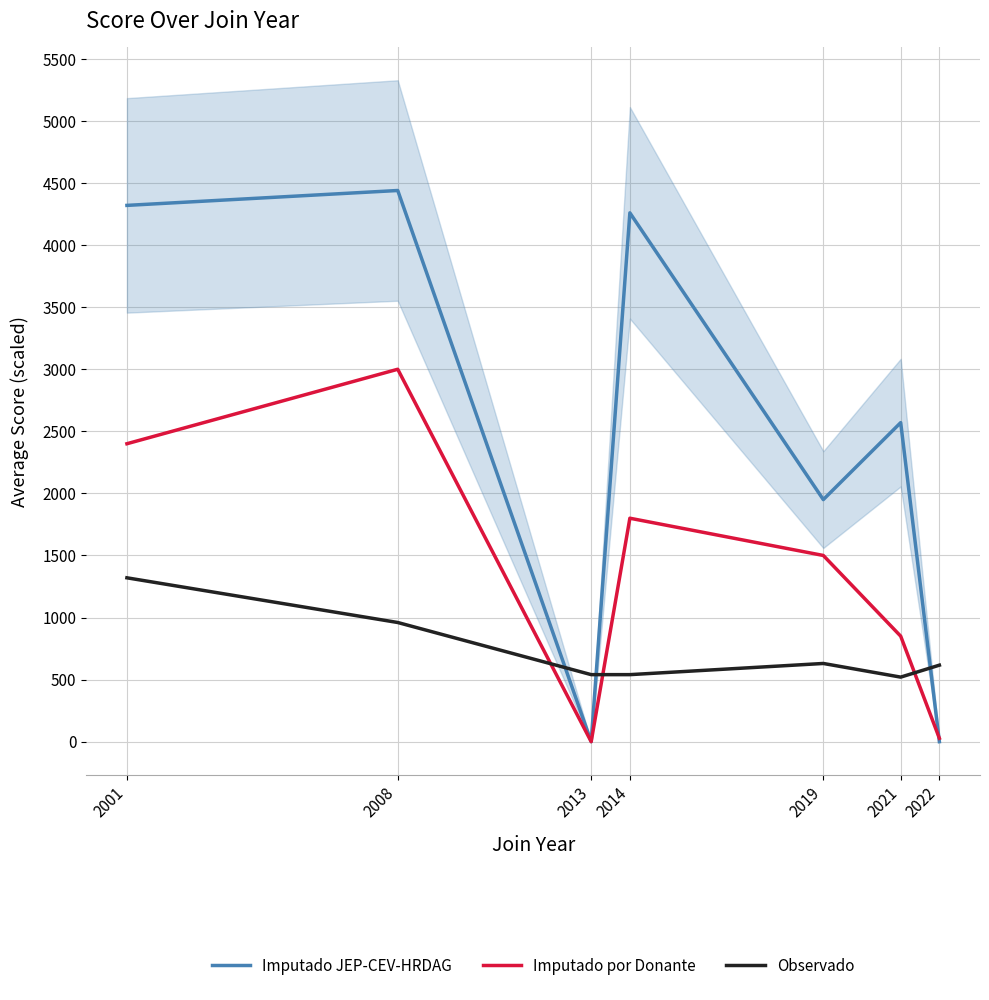

At how many categories does at least one series exceed 2458?

4